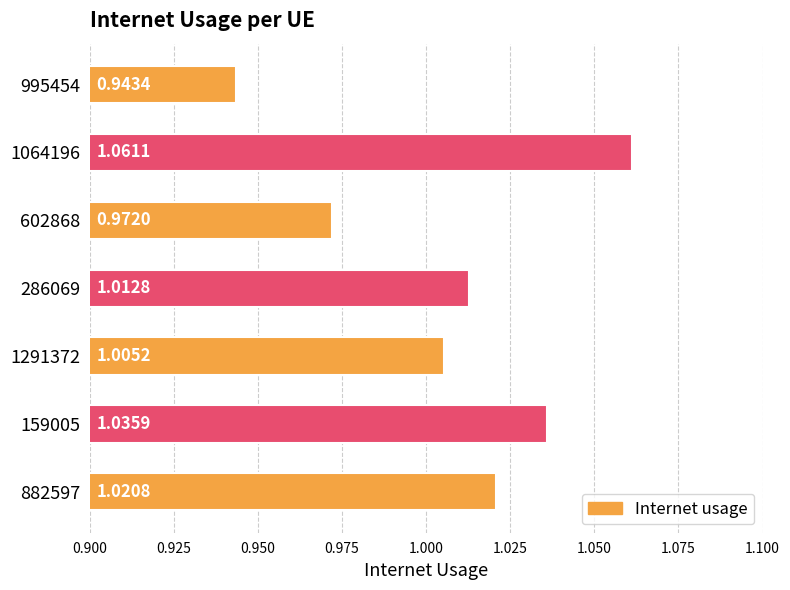

Between 1291372 and 1064196, which is larger?

1064196